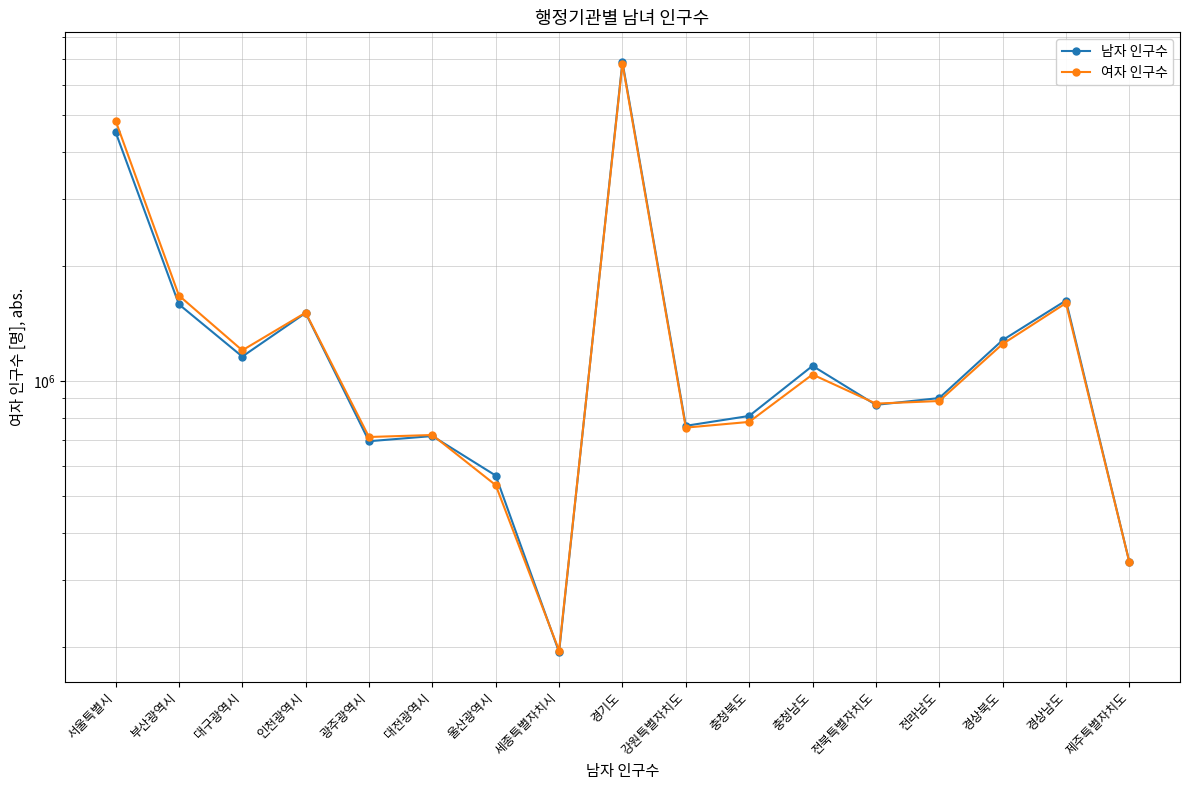

Between 부산광역시 and 대구광역시, which series saw the biggest shift?

여자 인구수